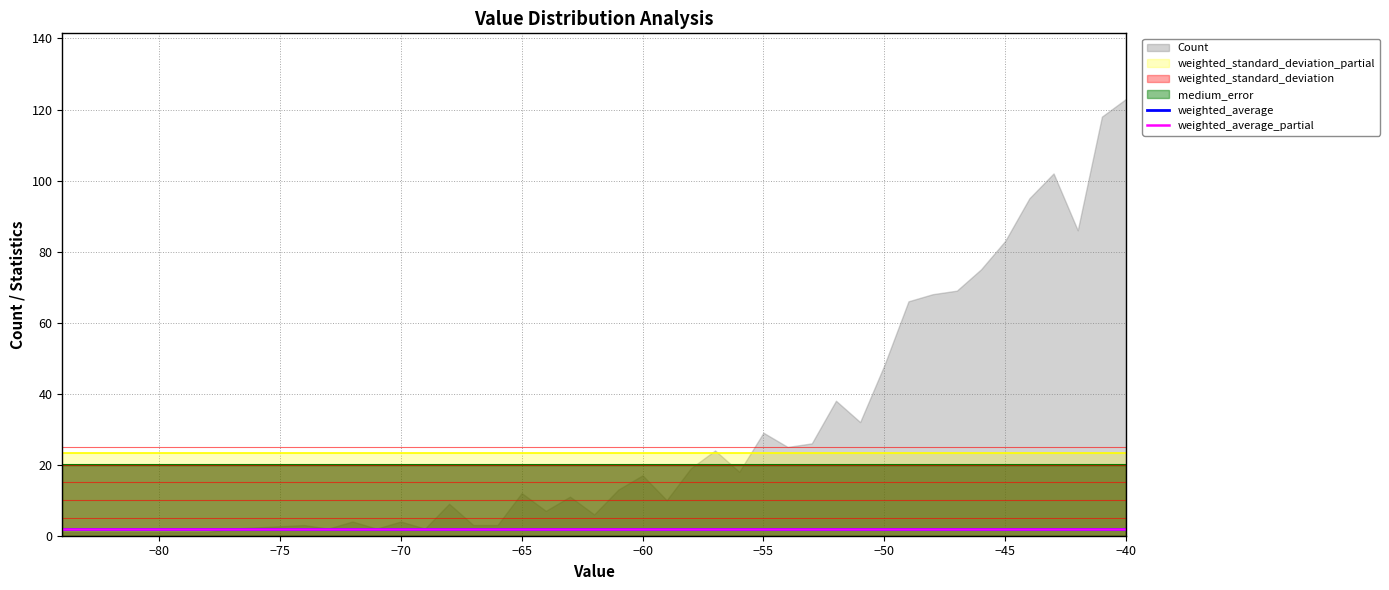

True or false: weighted_average and weighted_average_partial cross at least once.

False